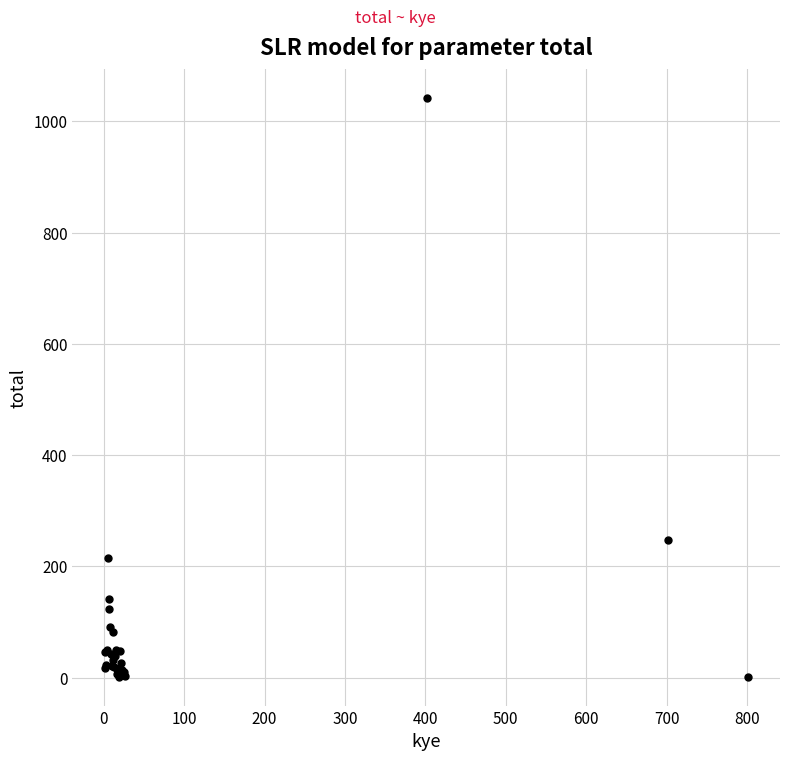

What Y value in the scatter plot is closest to 522?

247